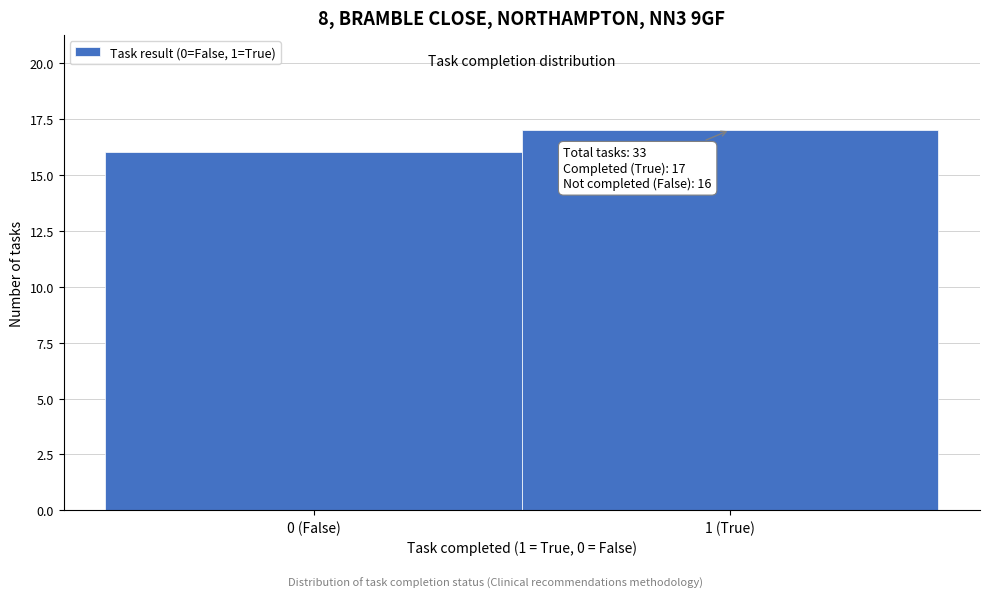

Reading left to right, extract all data points from this chart.

16	17